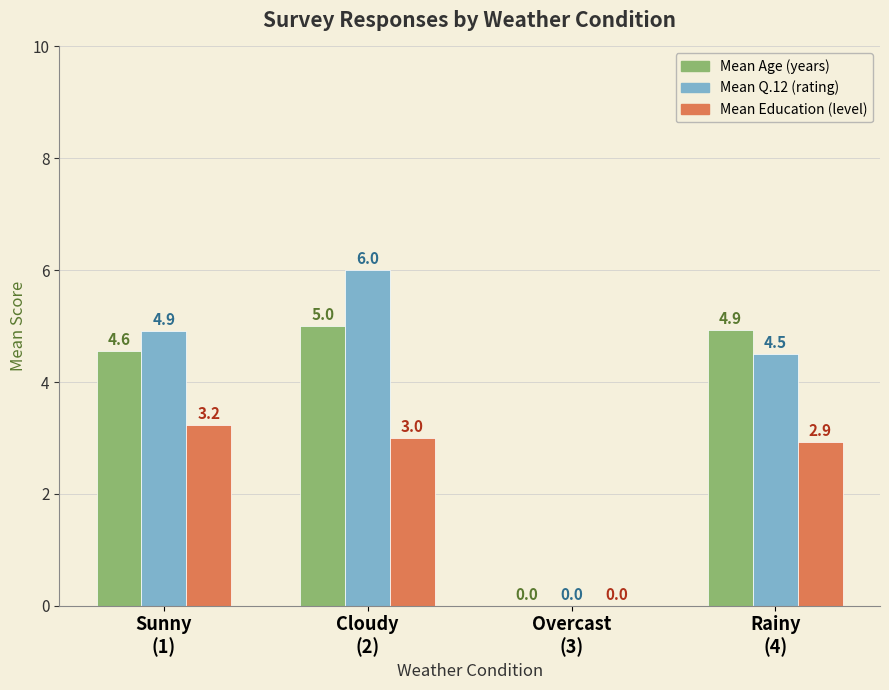

Is it true that Mean Age (years) equals 2.6 at Cloudy
(2)?

False